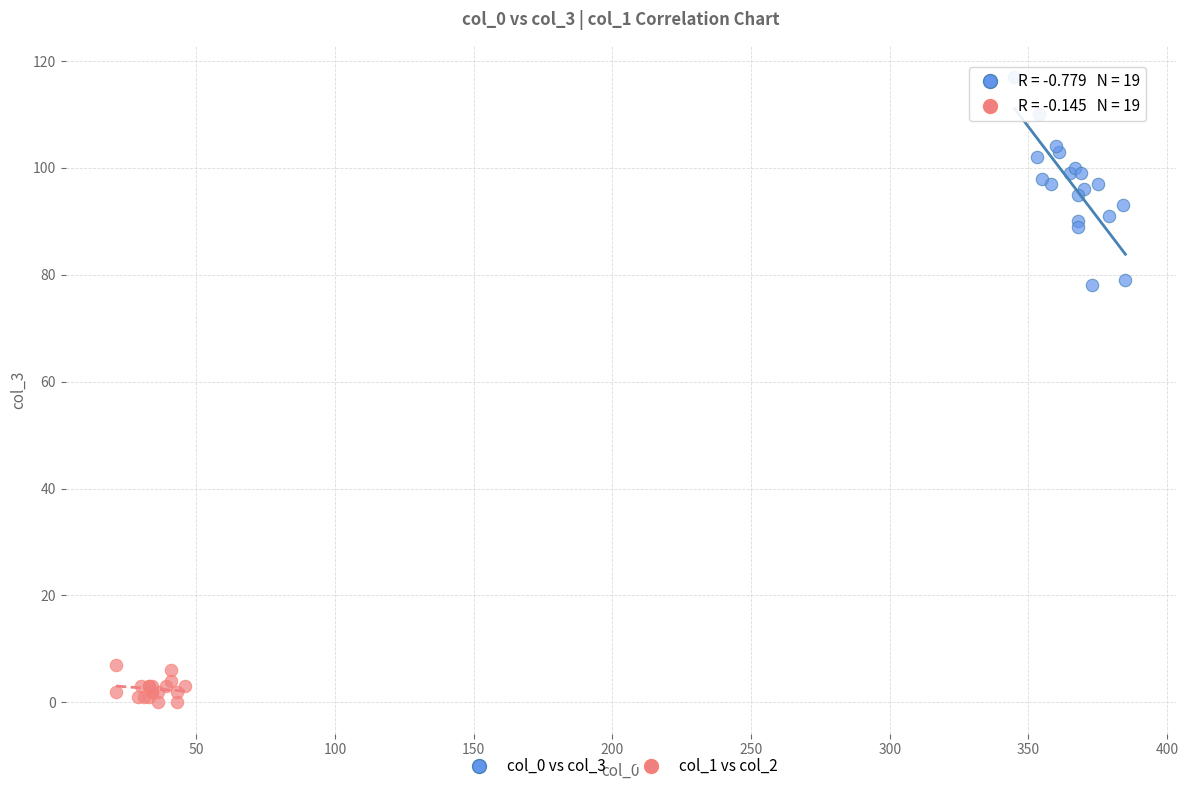

What are all the series names shown in the legend?

col_0 vs col_3, col_1 vs col_2